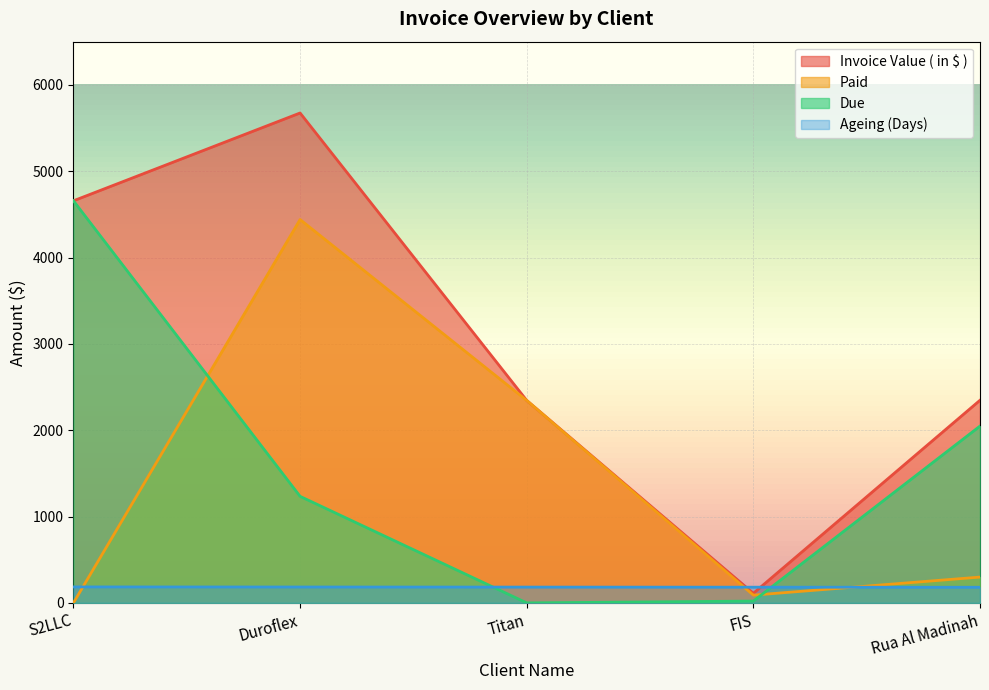

How many values in the Paid series exceed 299?

2